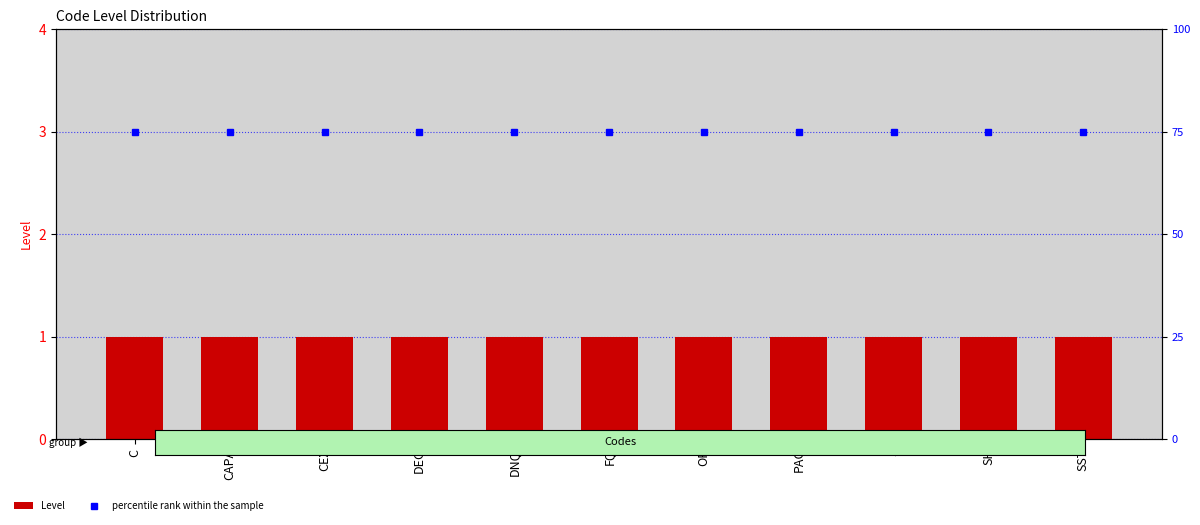

True or false: percentile rank within the sample has a value of 32 at S.

False